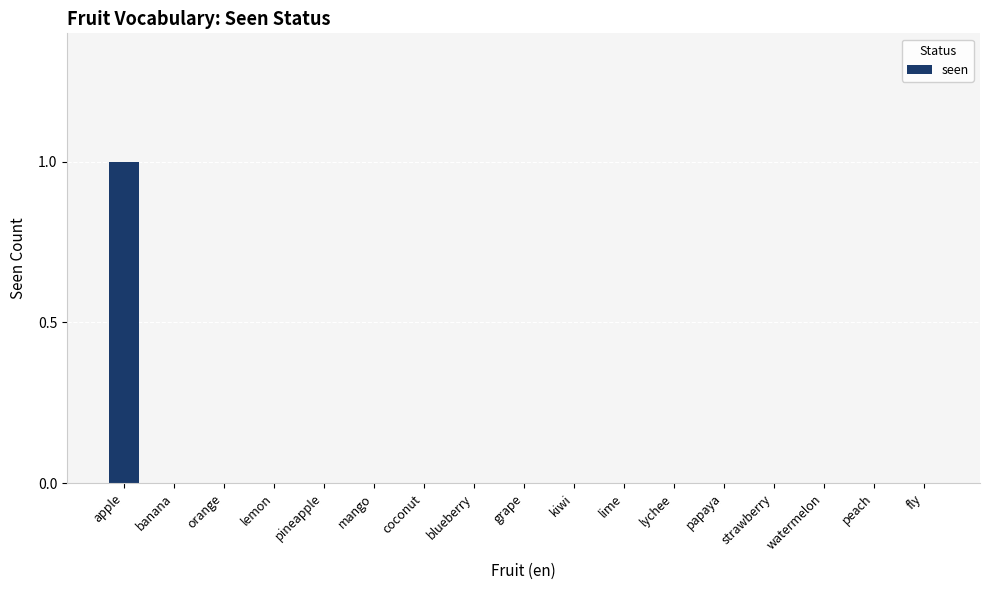

At which category does the chart reach its peak across all series?

apple